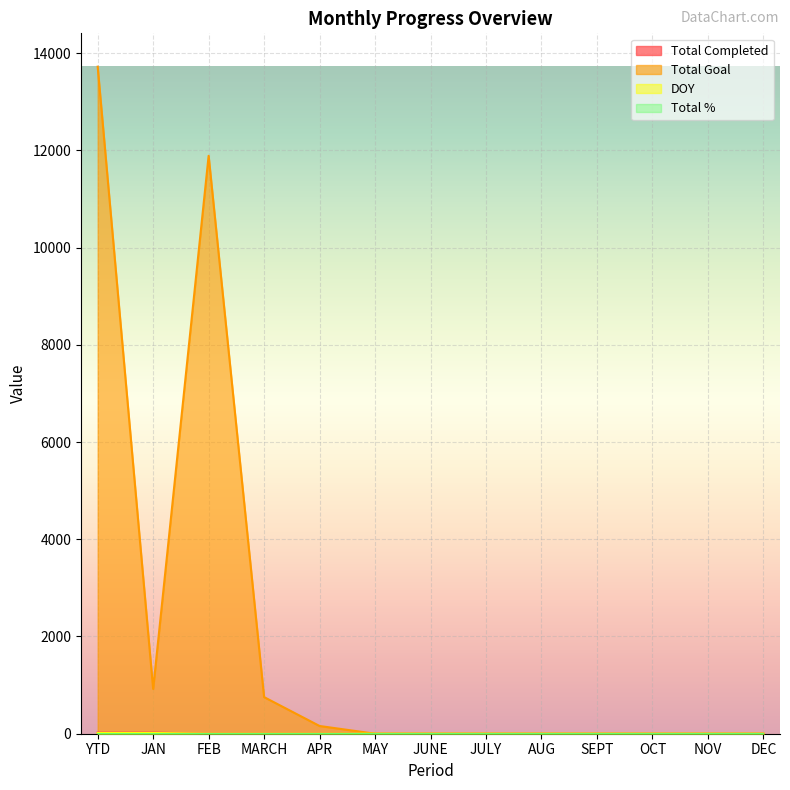

True or false: Total Completed has more than 0 interior local peaks.

False